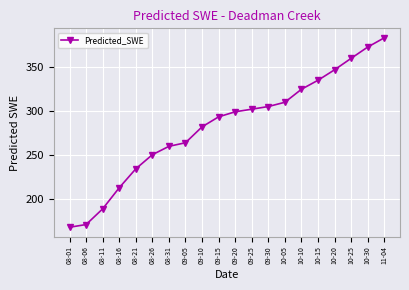

Which has a higher value, 09-05 or 10-05?

10-05